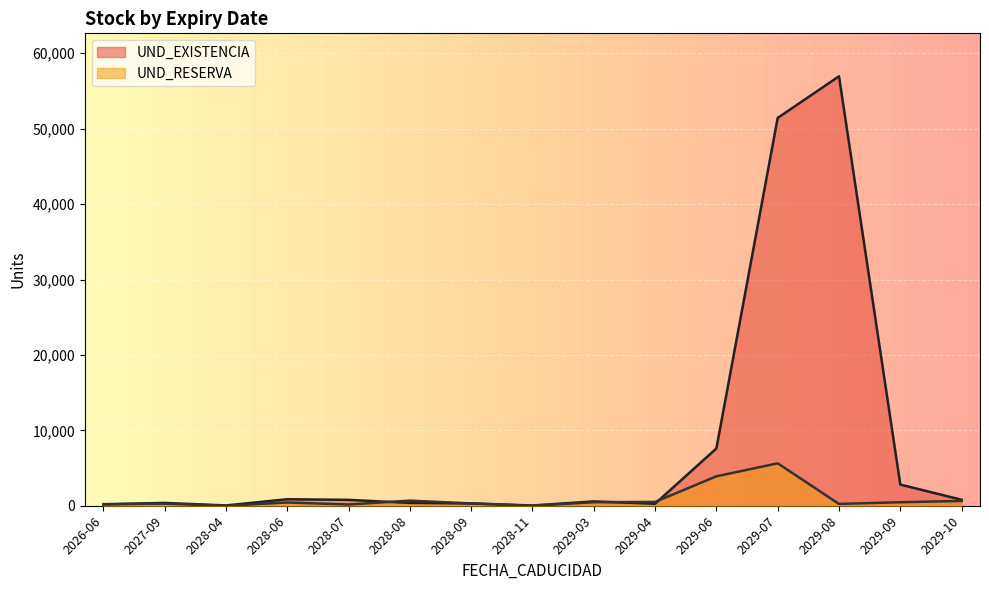

What is the total value across all series at 2026-06?

384